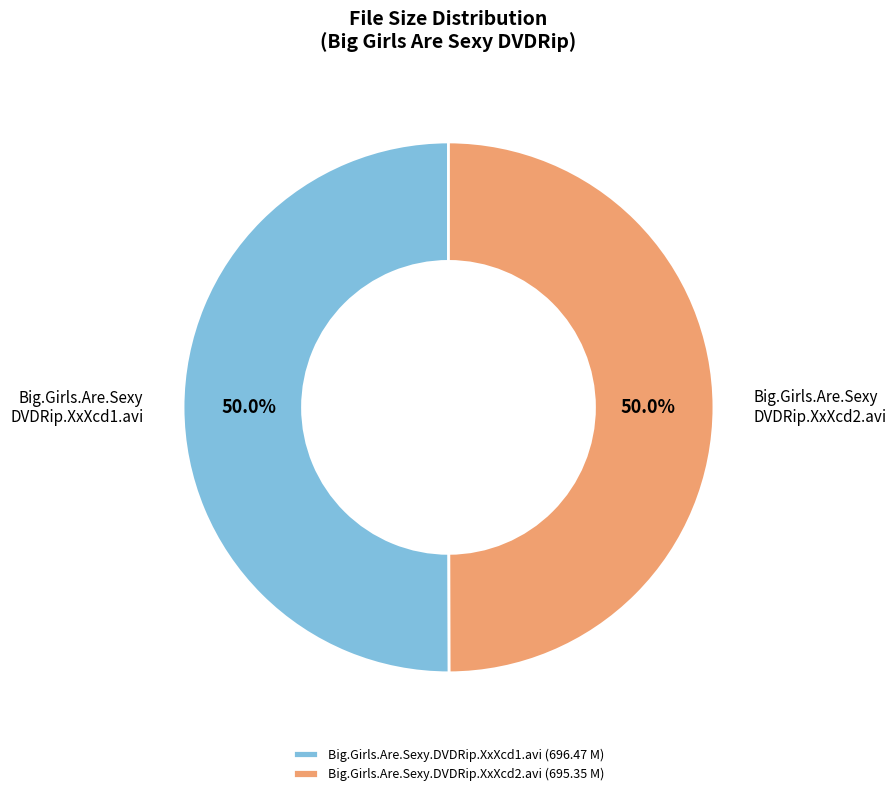

Combined, what portion of the pie is Big.Girls.Are.Sexy.DVDRip.XxXcd2.avi (695.35 M) and Big.Girls.Are.Sexy.DVDRip.XxXcd1.avi (696.47 M)?

100.0%